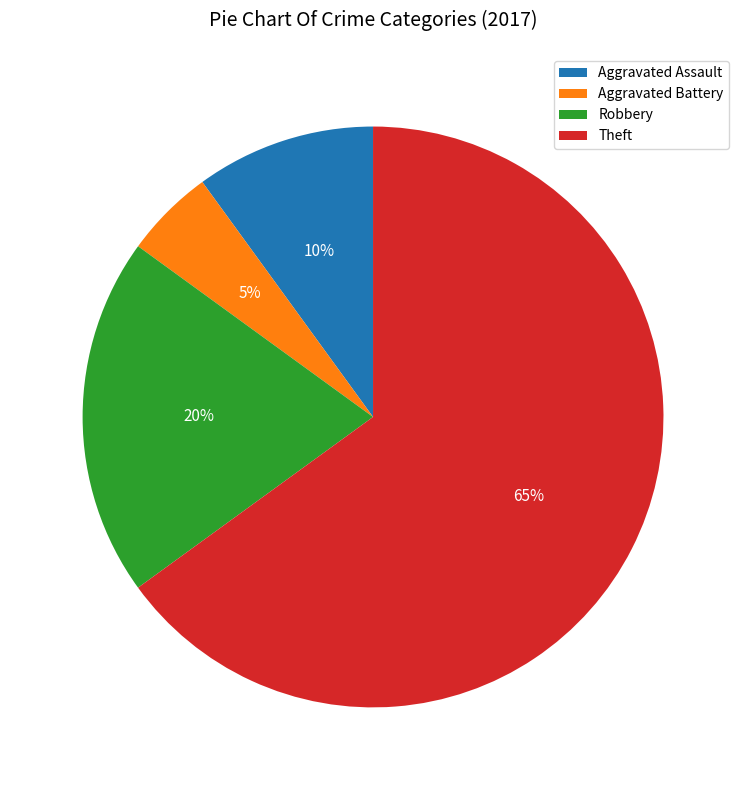

Which category has the biggest portion of the pie?

Theft